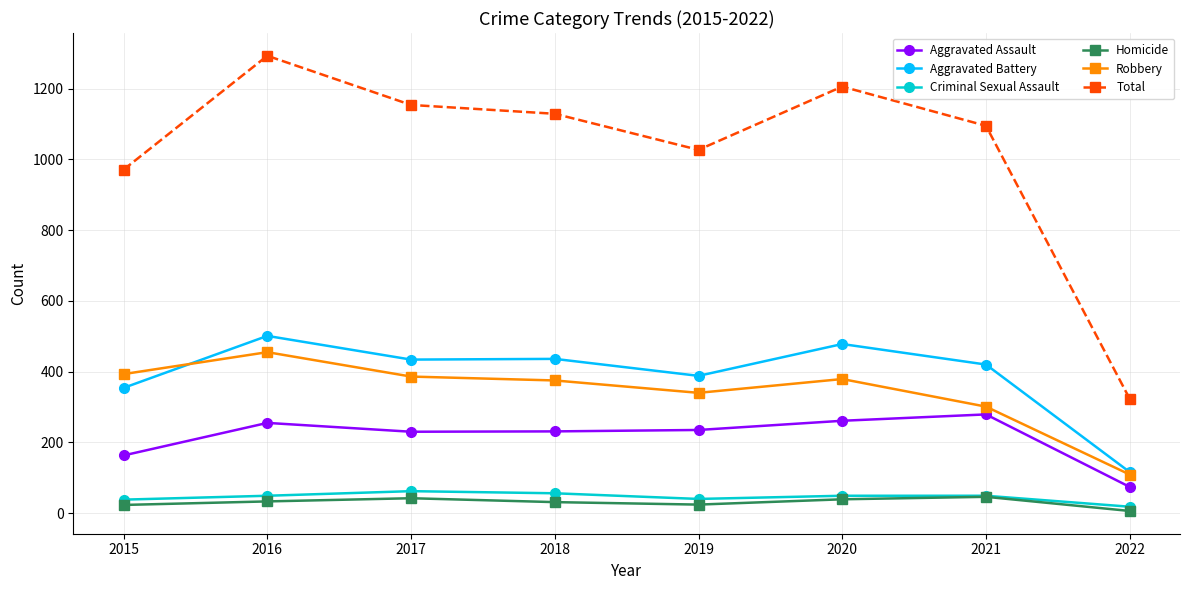

At which category is the sum across all series the highest?

2016